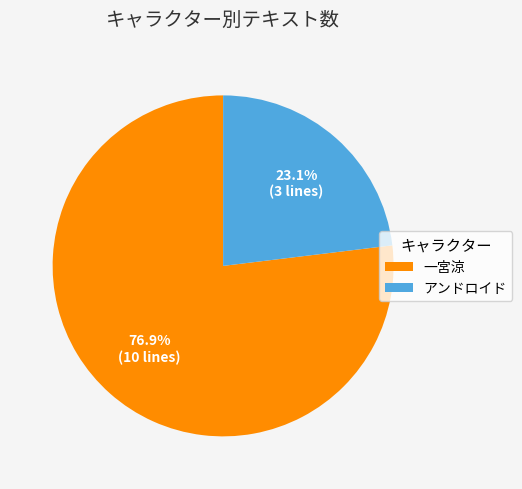

The アンドロイド slice represents 33% of the pie. True or false?

False